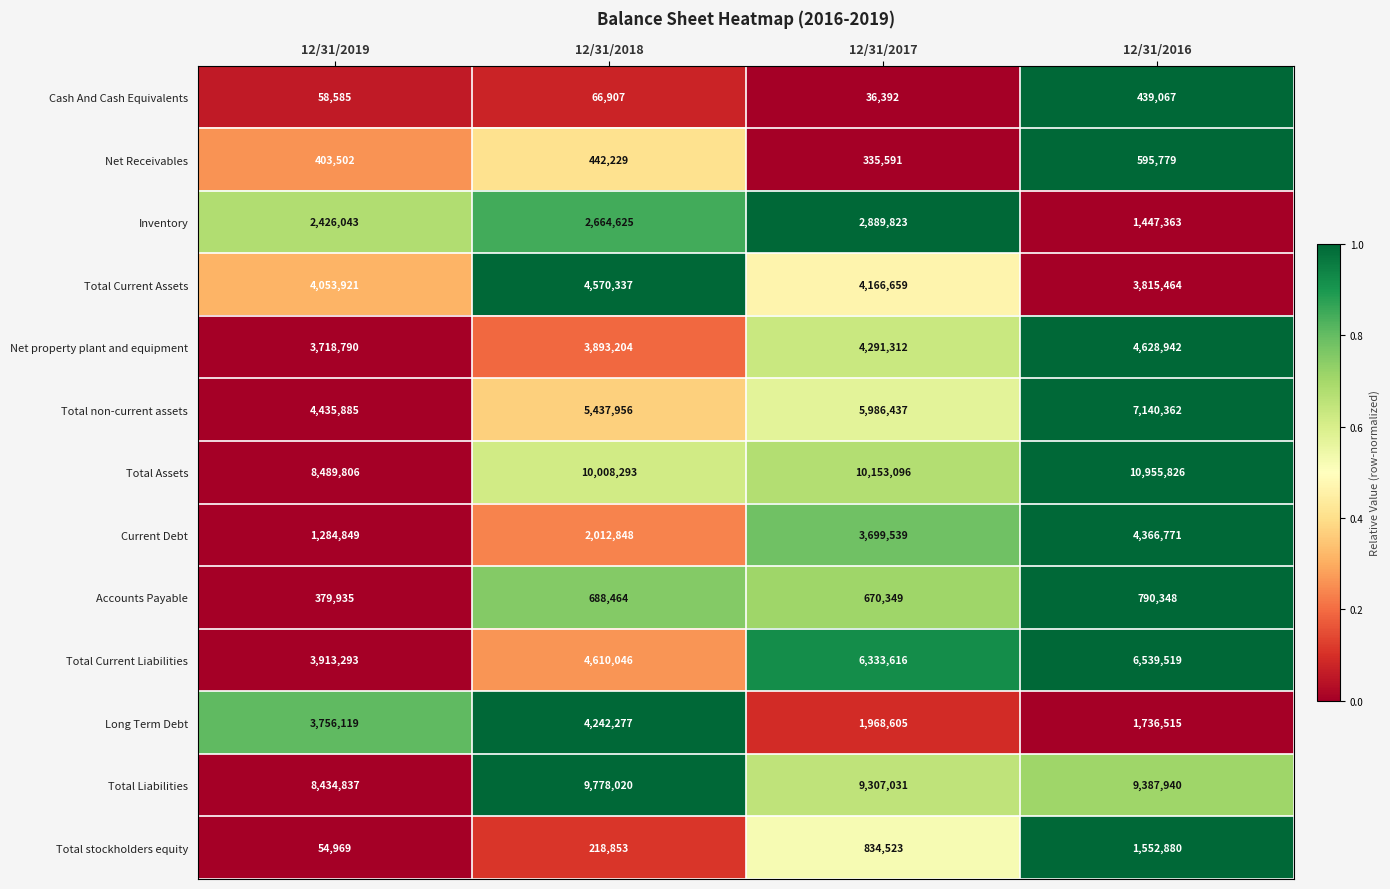

True or false: Long Term Debt has a value of 6047145 at 12/31/2019.

False